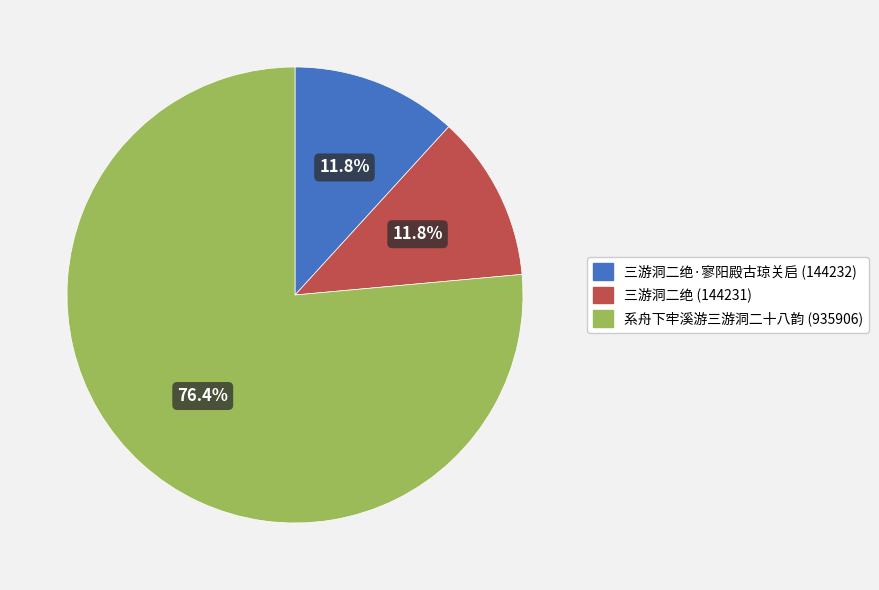

Does 系舟下牢溪游三游洞二十八韵 (935906) account for over 50% of the chart?

Yes